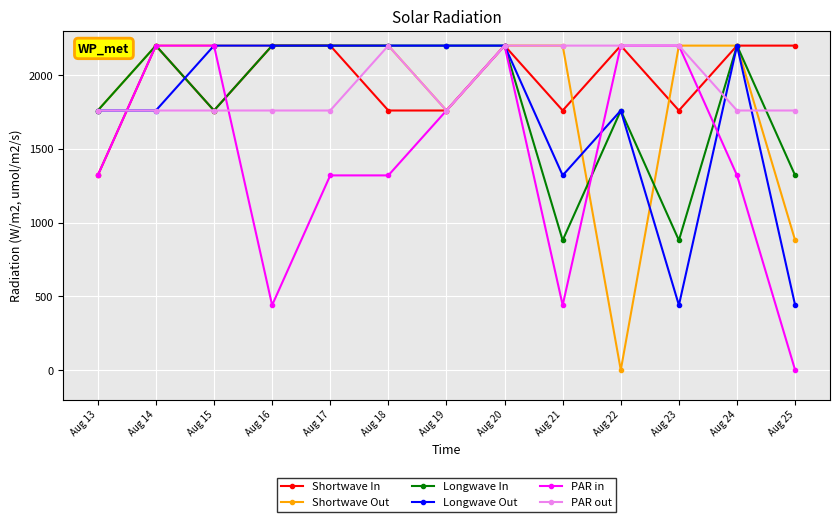

The value of Longwave Out at Aug 15 is 2200. True or false?

True